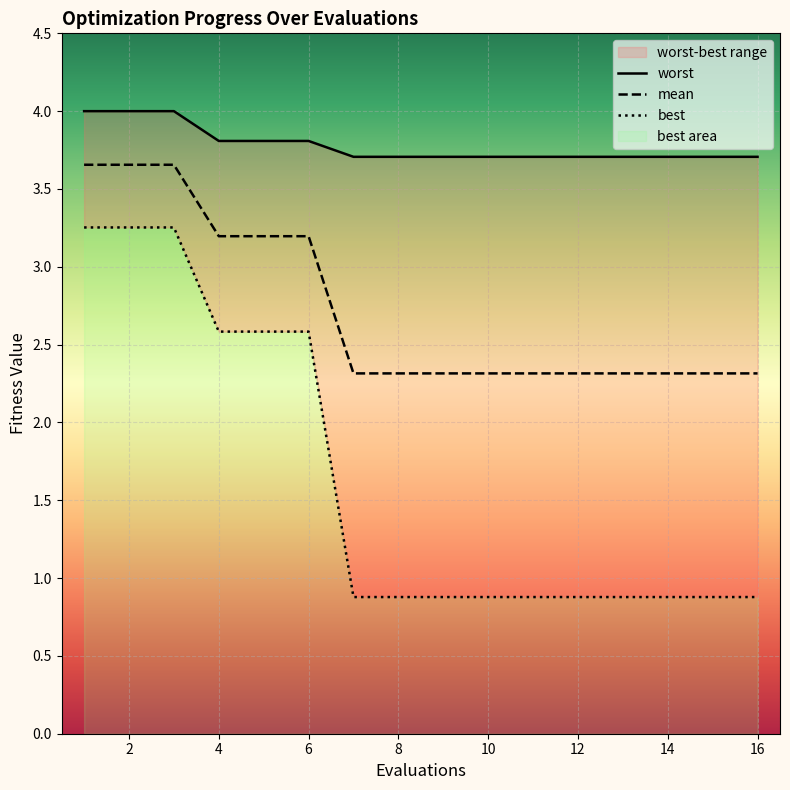

What is the sum of the best values at 3 and 9?

4.1